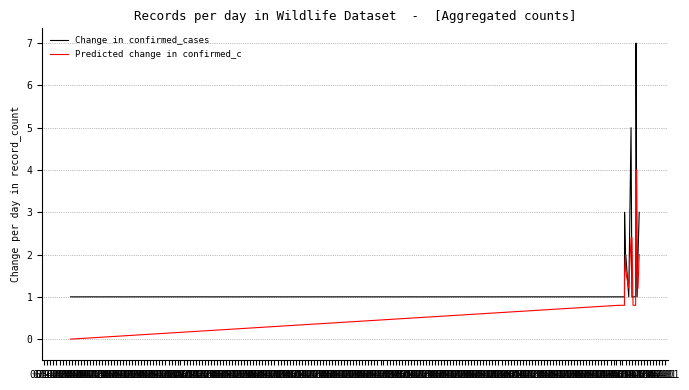

What are all the series names shown in the legend?

Change in confirmed_cases, Predicted change in confirmed_c